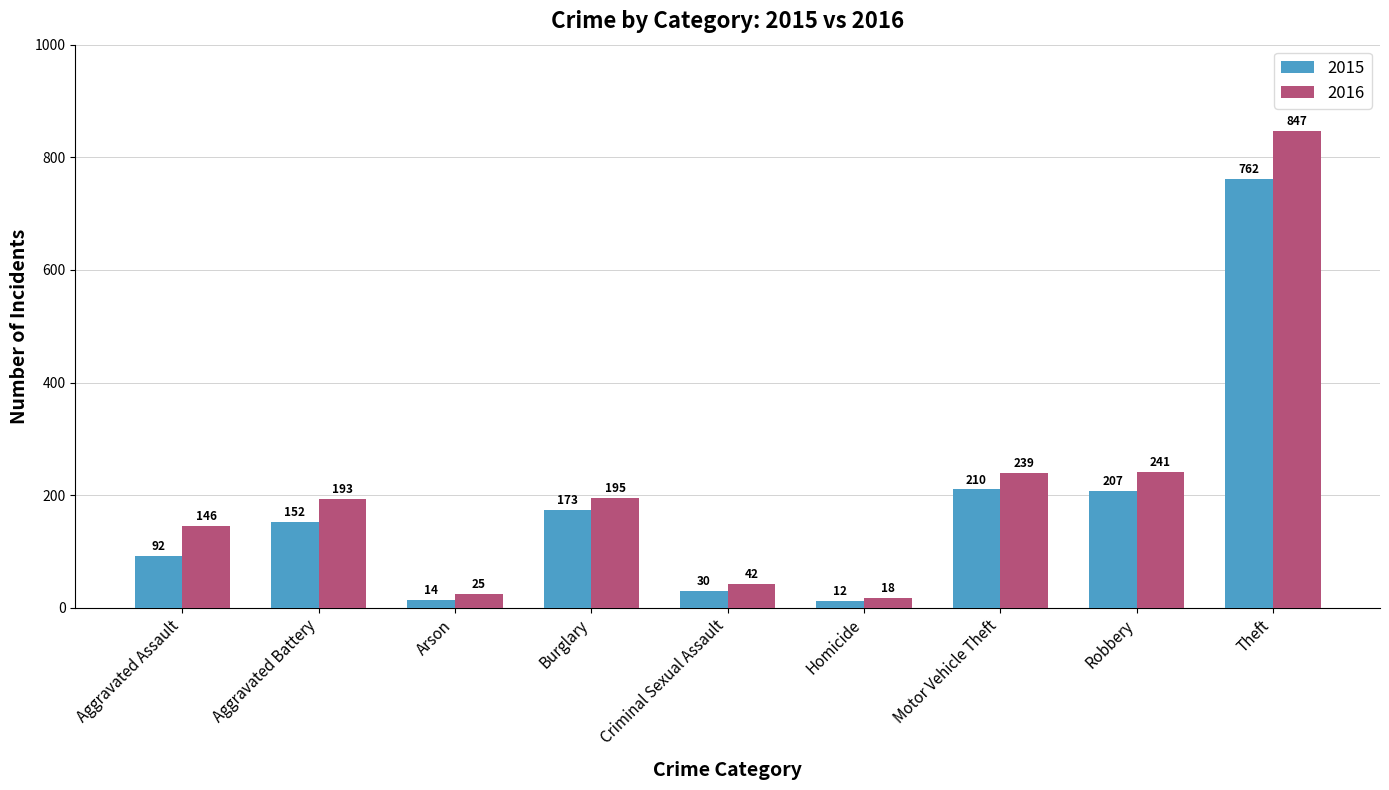

What is the difference between the maximum and minimum values in the 2016 series?

829